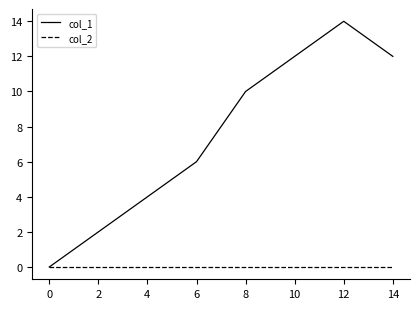

List the series in order of their overall mean, lowest first.

col_2, col_1